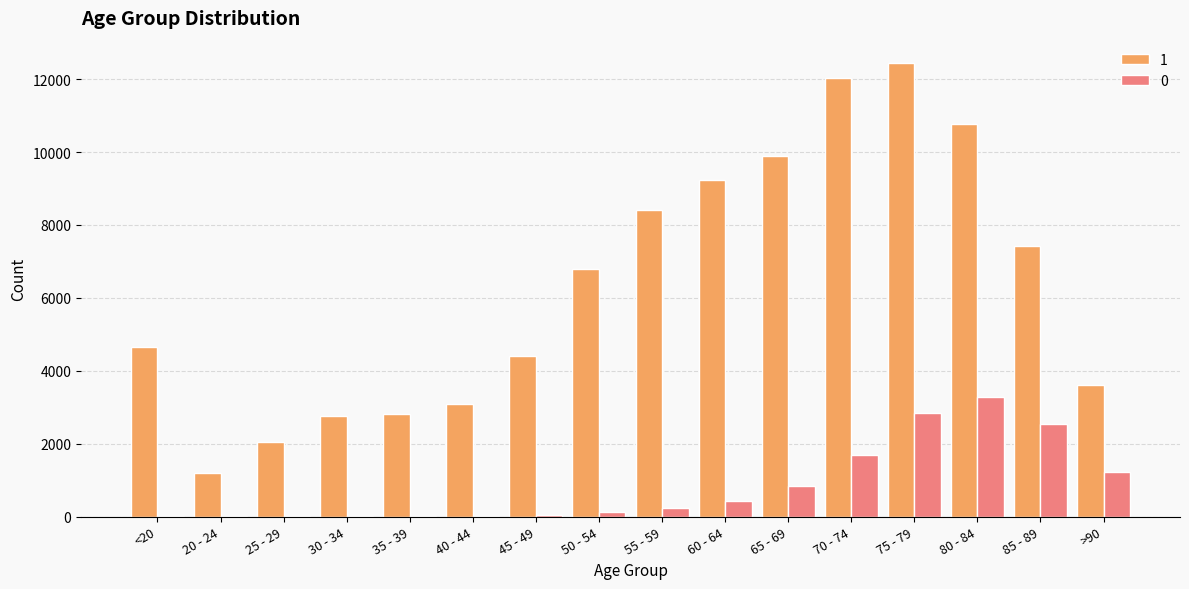

At which category is the sum across all series the highest?

75 - 79